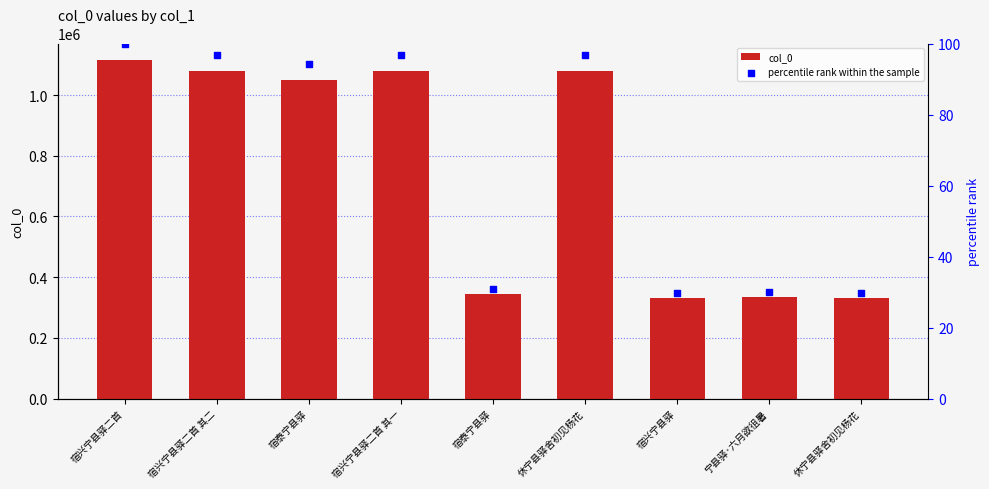

Which series has the largest Y range (max minus min)?

col_0